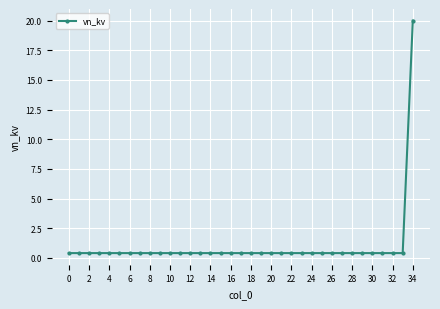

What is the difference between the maximum and minimum values?

19.6